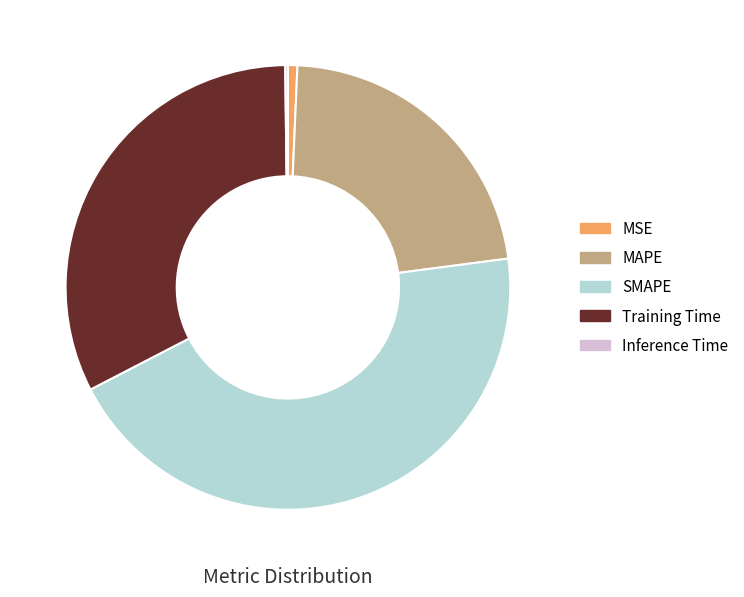

Which has a higher value, MAPE or MSE?

MAPE